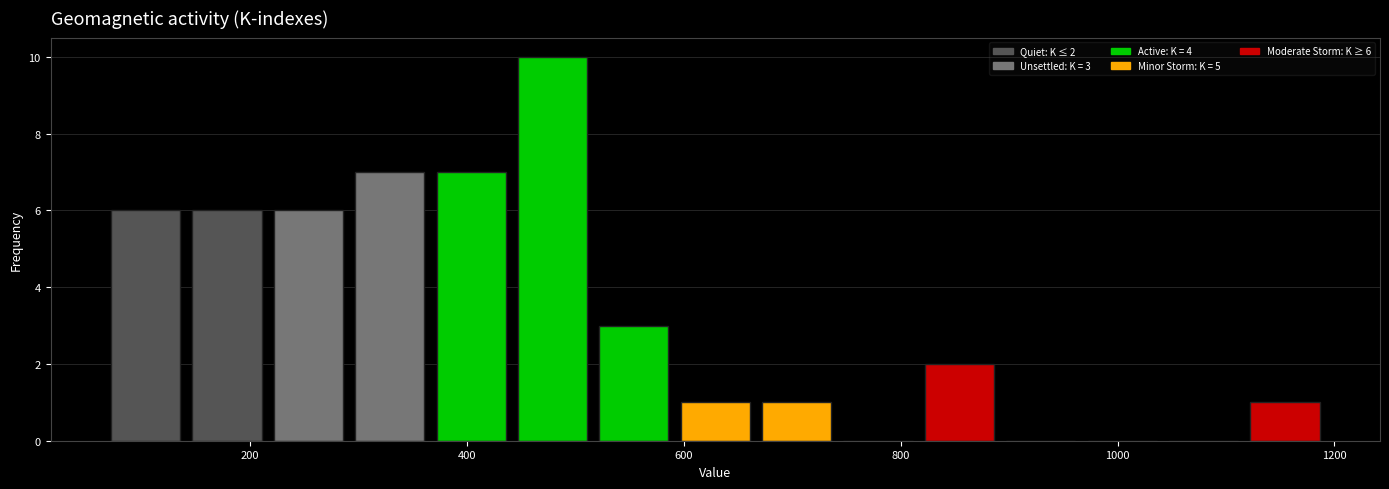

Read against the x-axis, roughly where is the centre of the tallest bar?

480